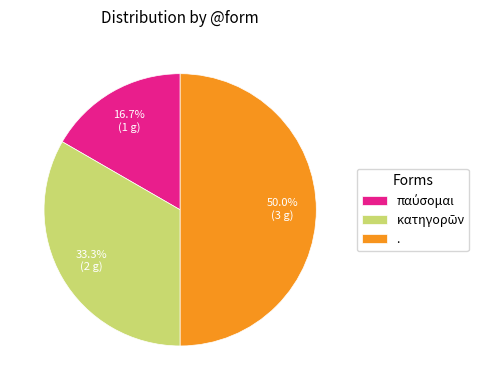

Which slice is the largest?

.